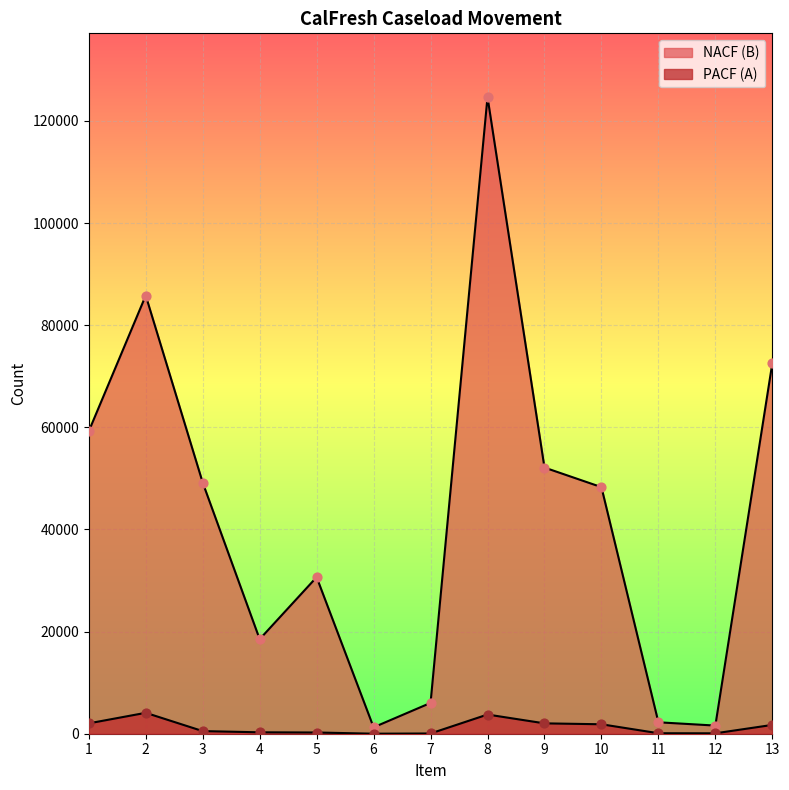

Is the value of PACF (A) at 6 greater than the value of NACF (B) at 2?

No